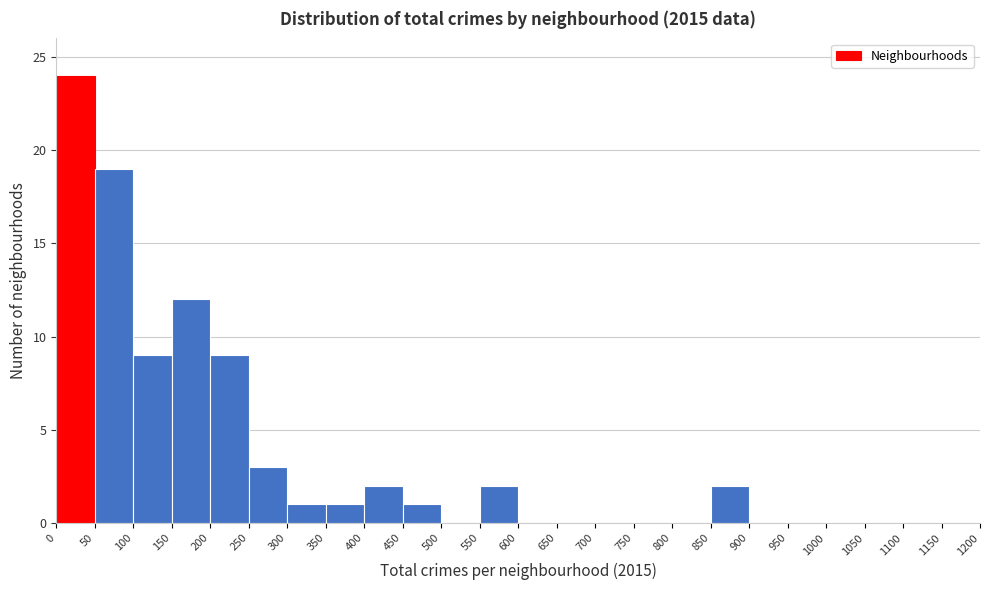

Reading left to right, transcribe this chart: for each bar, give the range it covers on the x-axis and its height. The values are not printed on the chart, so give them approximately, as read against the axis.

0 to 50: 24
50 to 100: 19
100 to 150: 9
150 to 200: 12
200 to 250: 9
250 to 300: 3
300 to 350: 1
350 to 400: 1
400 to 450: 2
450 to 500: 1
500 to 550: 0
550 to 600: 2
600 to 650: 0
650 to 700: 0
700 to 750: 0
750 to 800: 0
800 to 850: 0
850 to 900: 2
900 to 950: 0
950 to 1000: 0
1000 to 1050: 0
1050 to 1100: 0
1100 to 1150: 0
1150 to 1200: 0